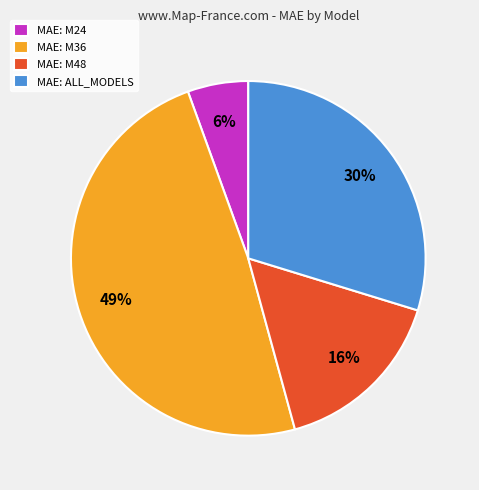

True or false: MAE: ALL_MODELS accounts for 40% of the total.

False